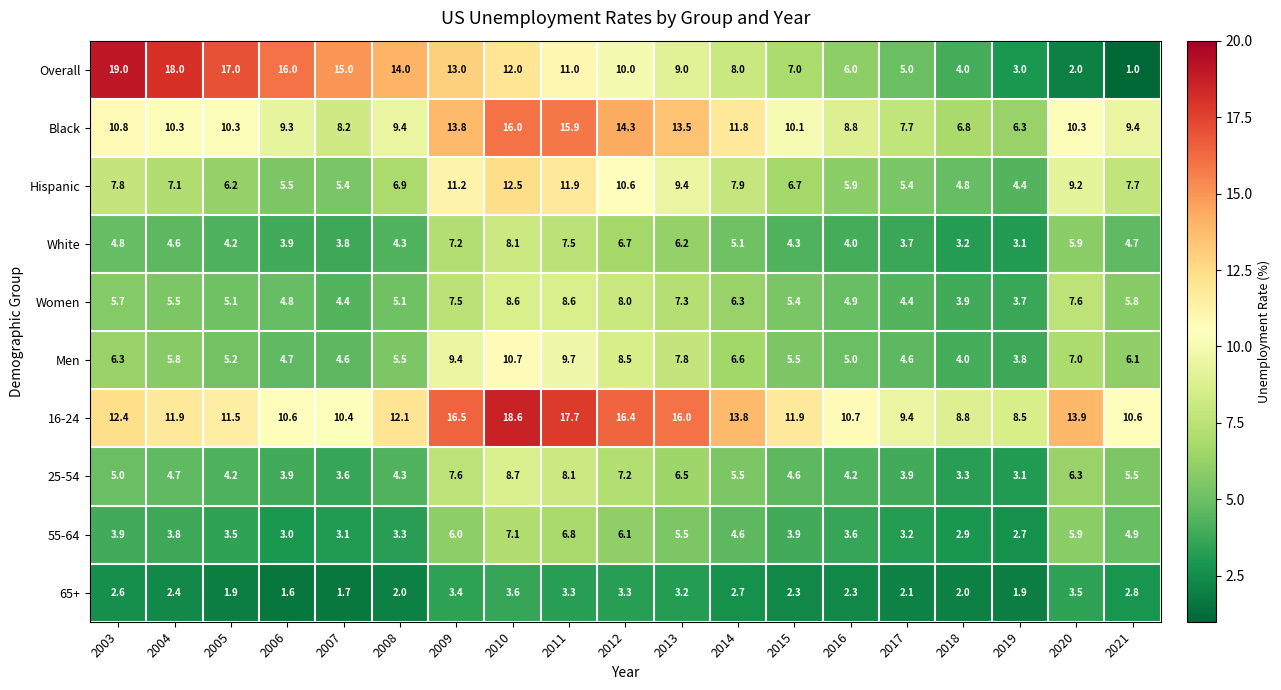

The value of Men at 2019 is 5.1. True or false?

False